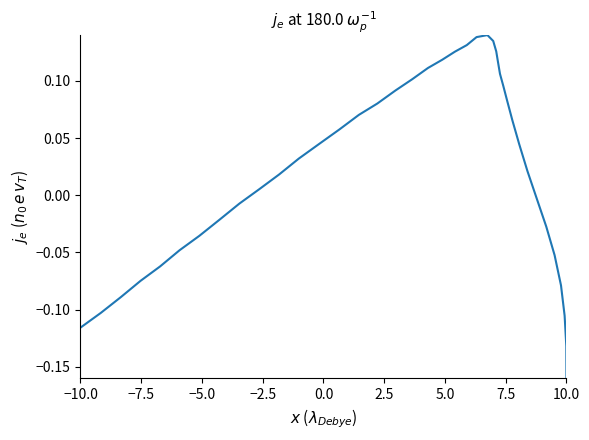

How many negative values are there?

16